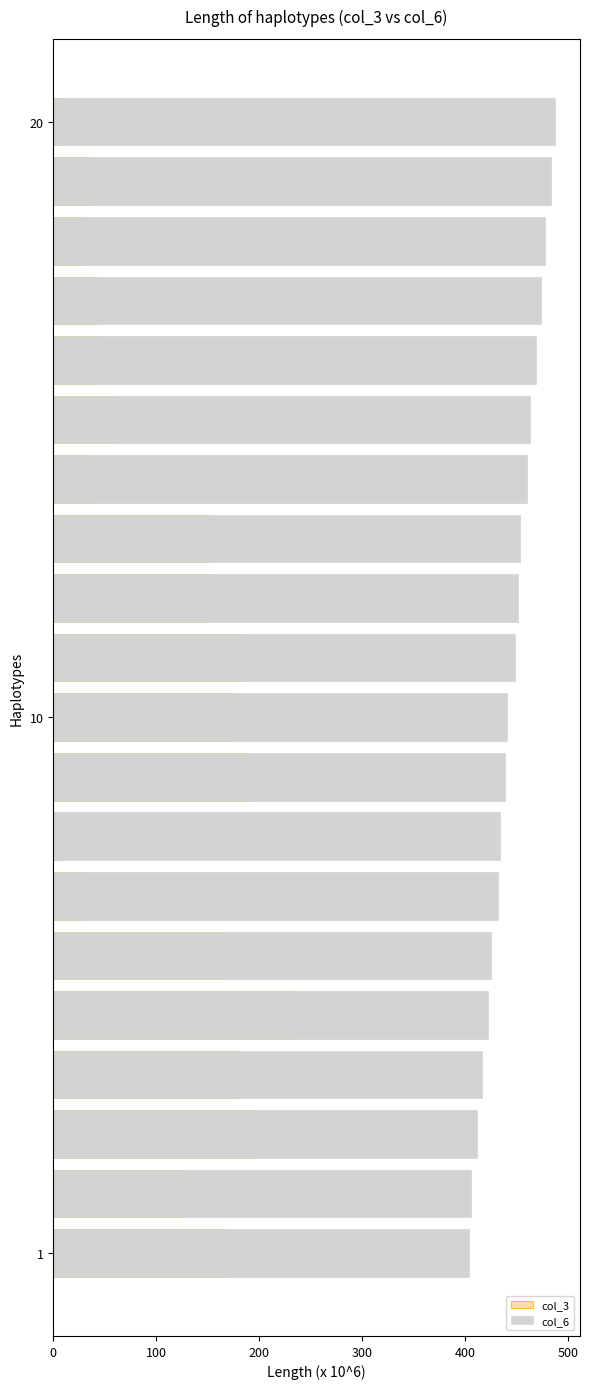

At how many categories does at least one series exceed 113?

20